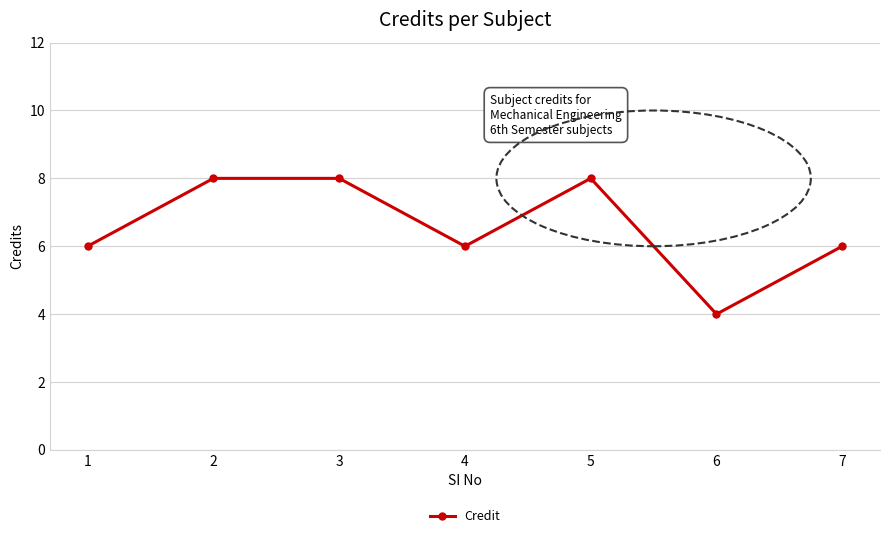

What is the change in value from 4 to 5?

+2